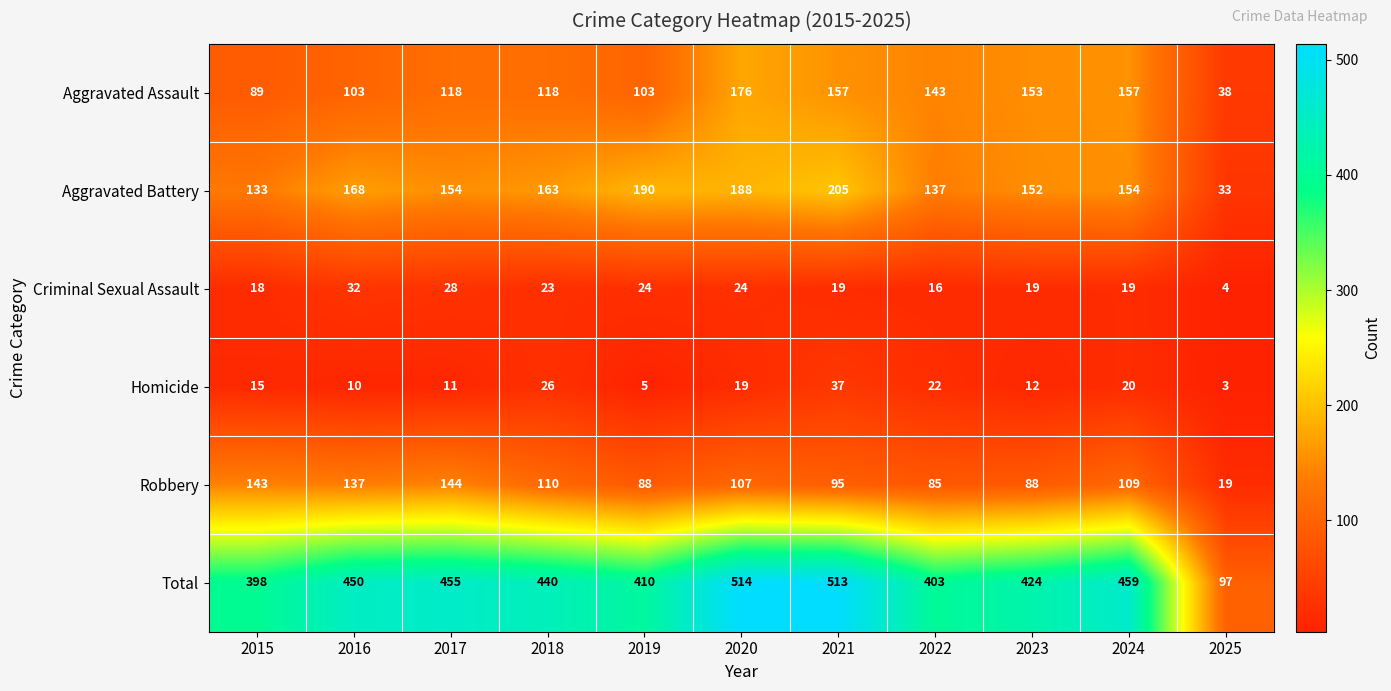

How many categories are shown in the chart?

11